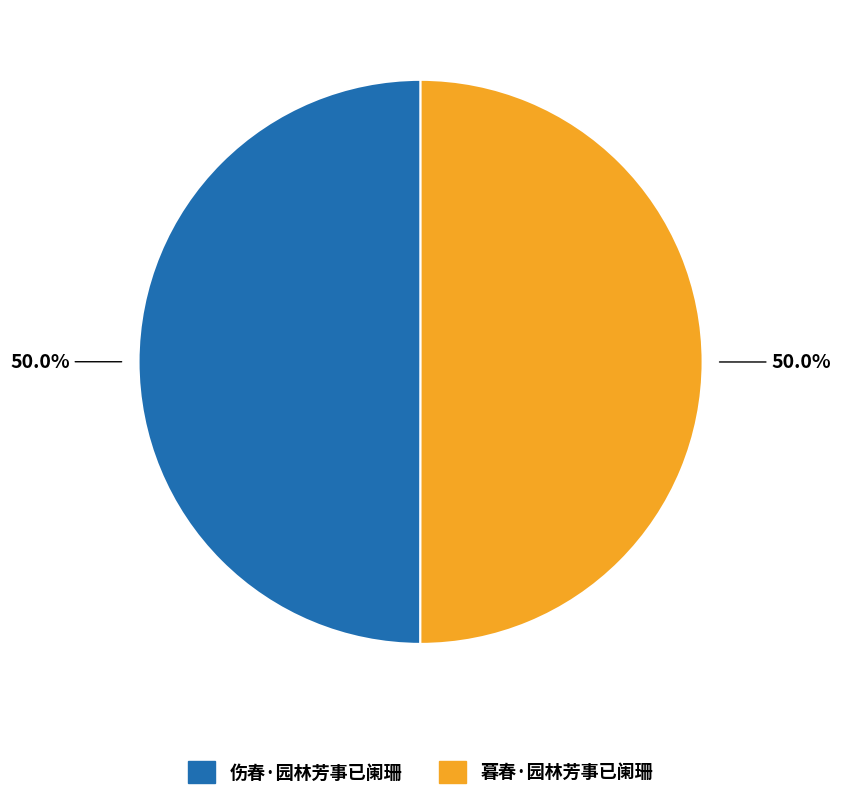

Combined, what portion of the pie is 暮春·园林芳事已阑珊 and 伤春·园林芳事已阑珊?

100.0%